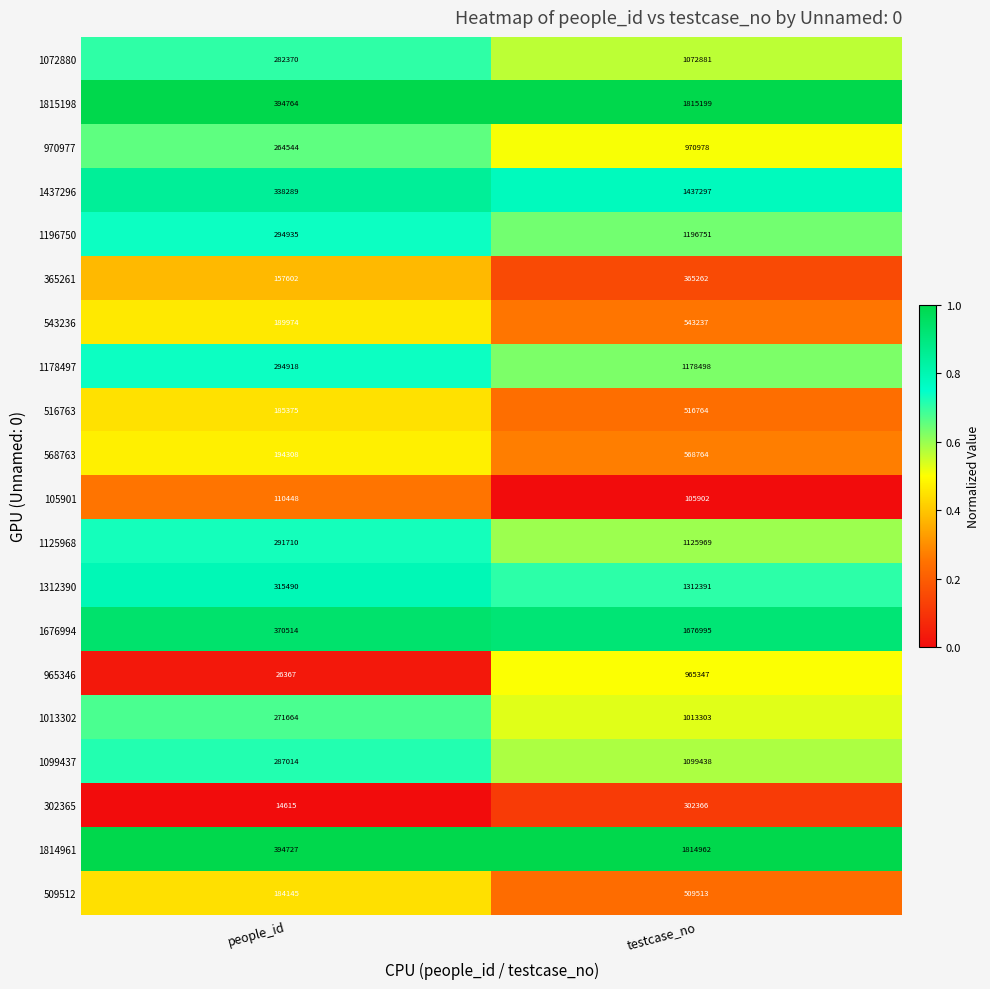

True or false: 1178497 has a value of 1539949 at testcase_no.

False